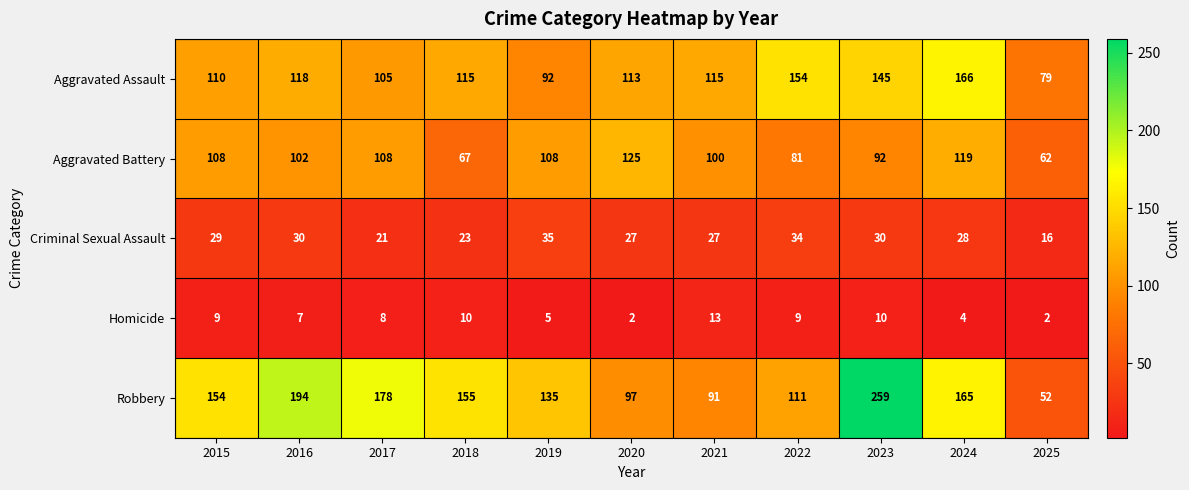

Where does the Homicide series first go above 8?

2015